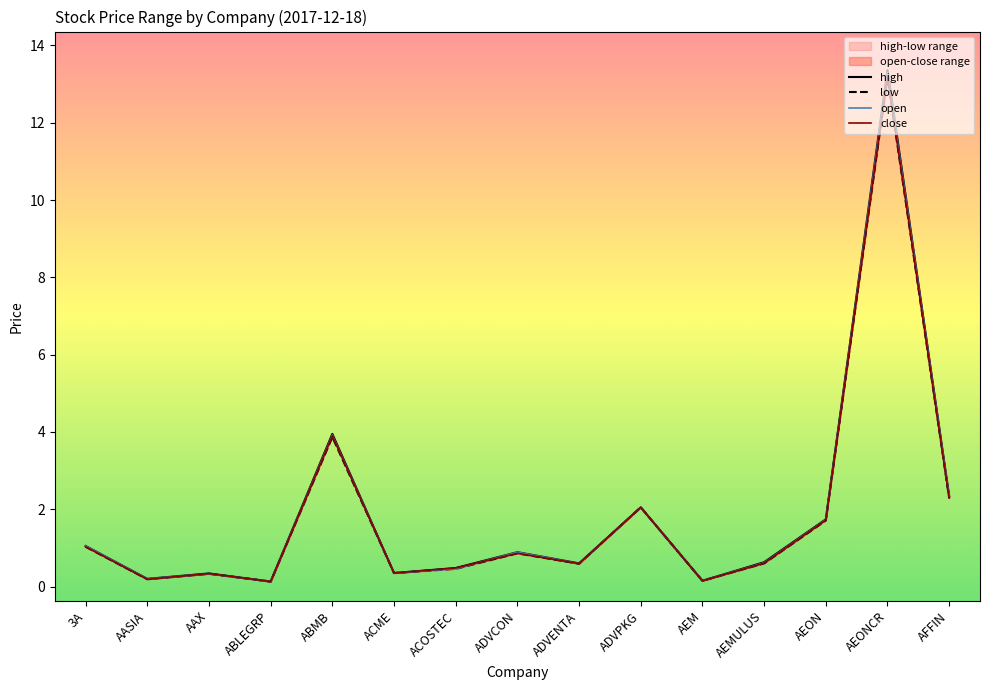

What position from the left is AASIA?

2